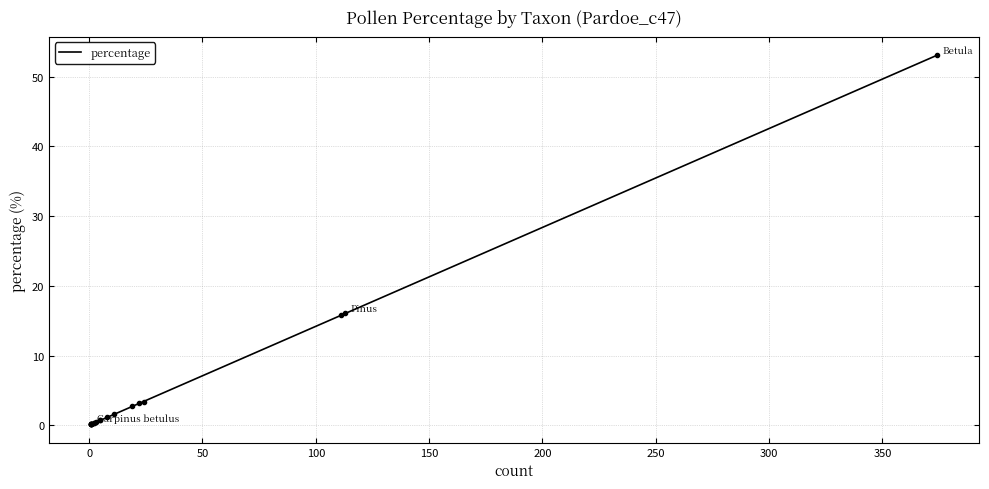

What is the value of the 3rd point from the left?

0.1